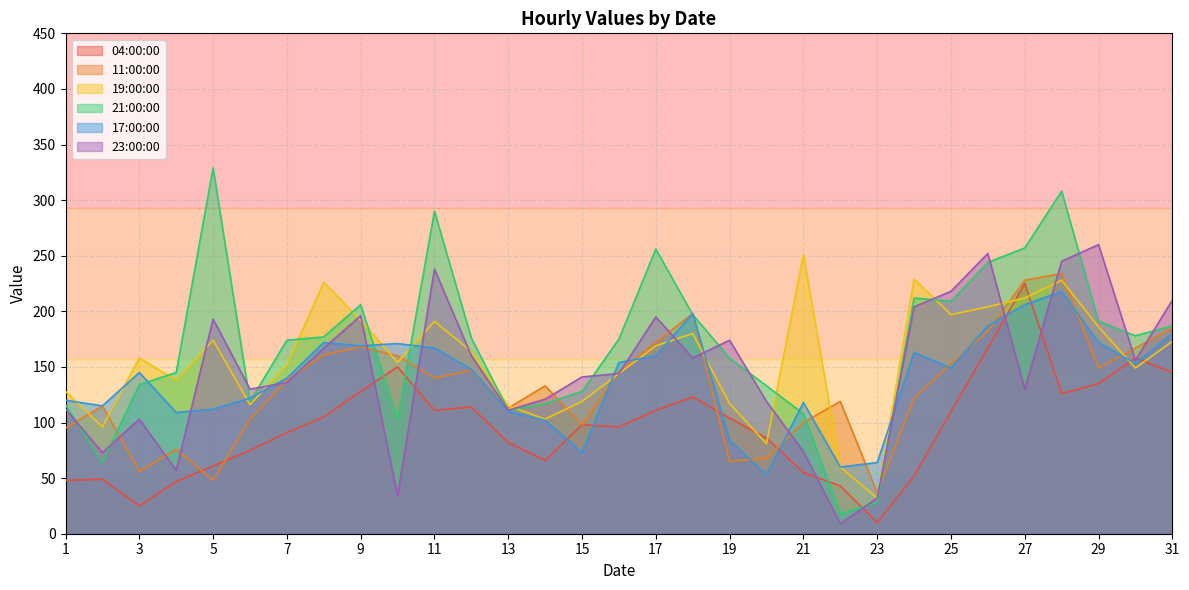

Count the number of data series in this chart.

6